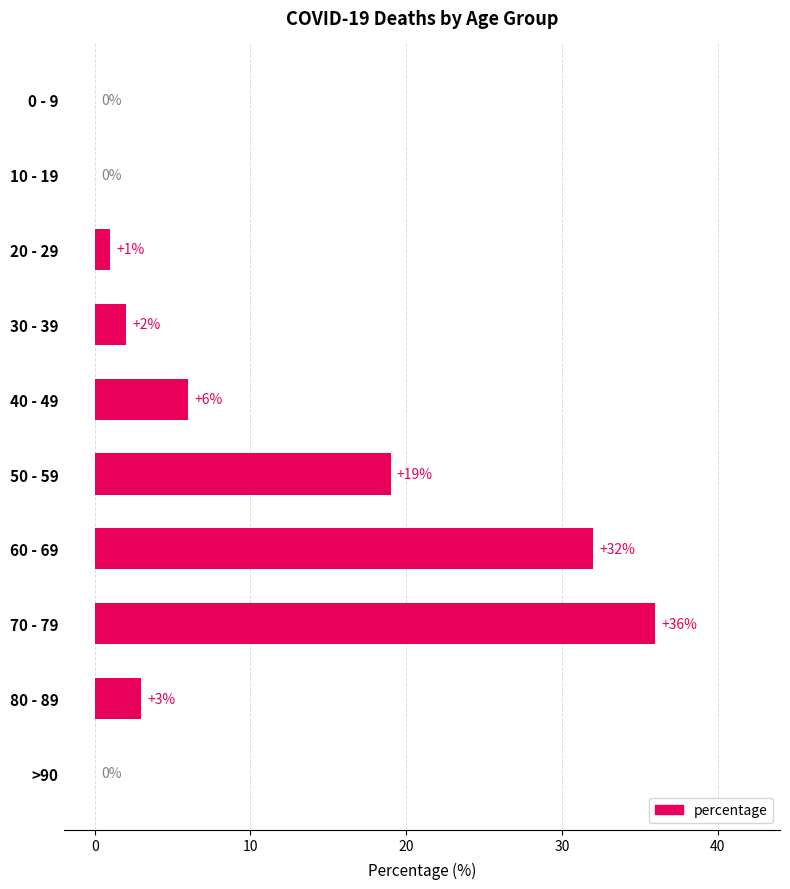

Are the bars grouped side by side (vs. stacked)?

No